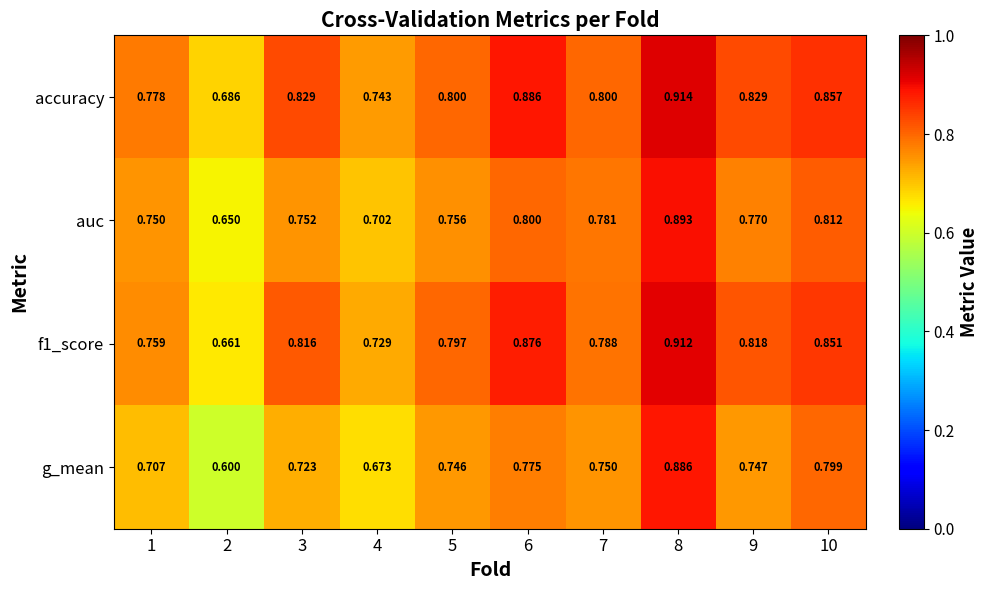

What is the total value across all series at 9?

3.2